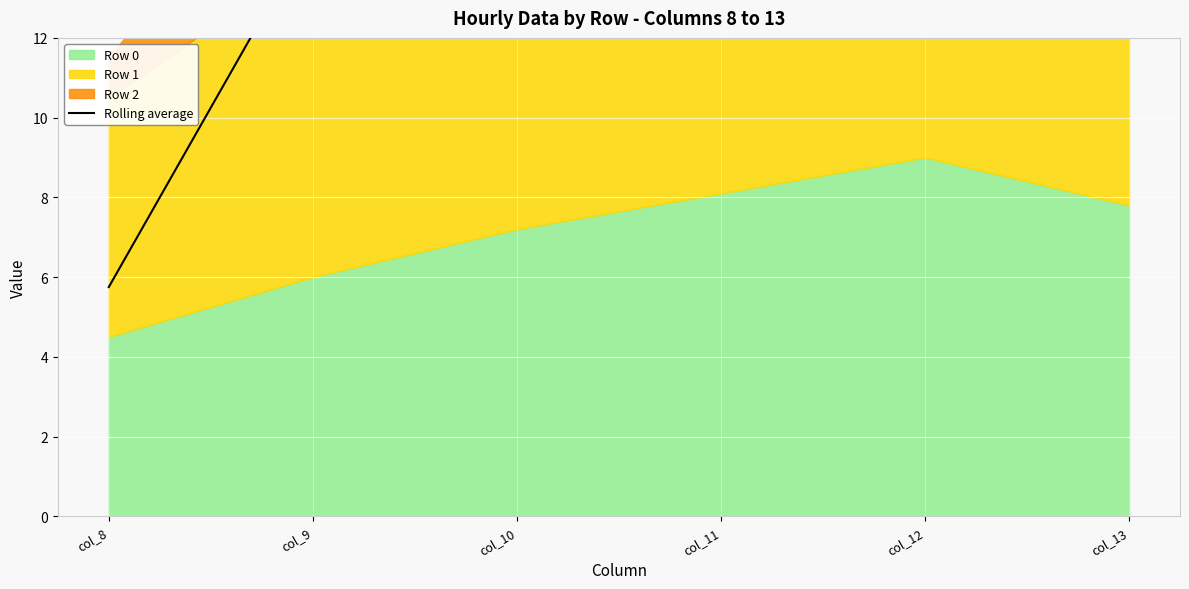

Reading left to right, list all the values displayed in this chart.

col_8=5.8	col_9=14.8	col_10=20.6	col_11=23.8	col_12=24.1	col_13=22.9